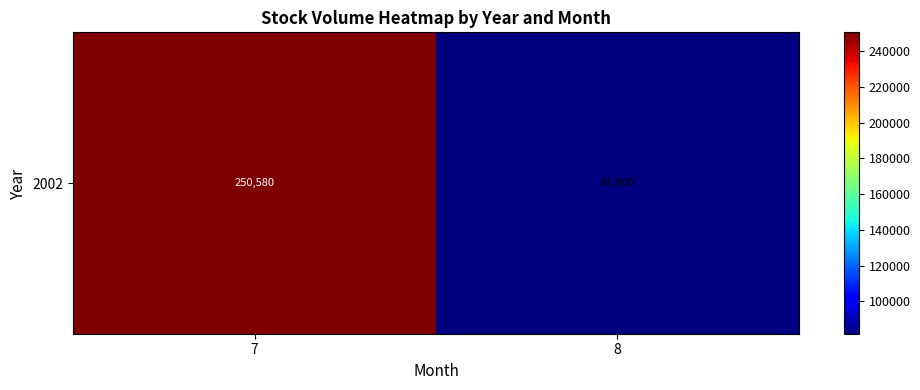

How many series are shown in this chart?

1